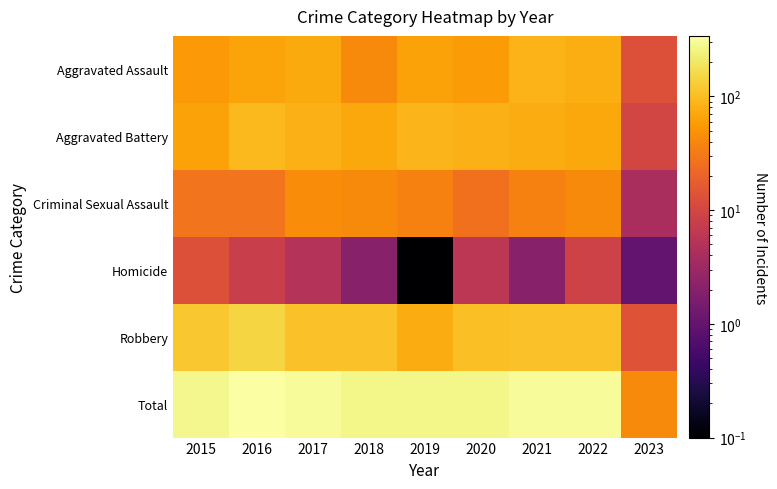

At how many categories does at least one series exceed 240?

8